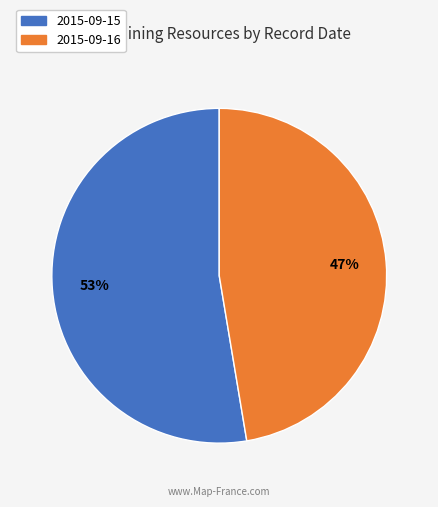

What is the majority slice?

2015-09-15